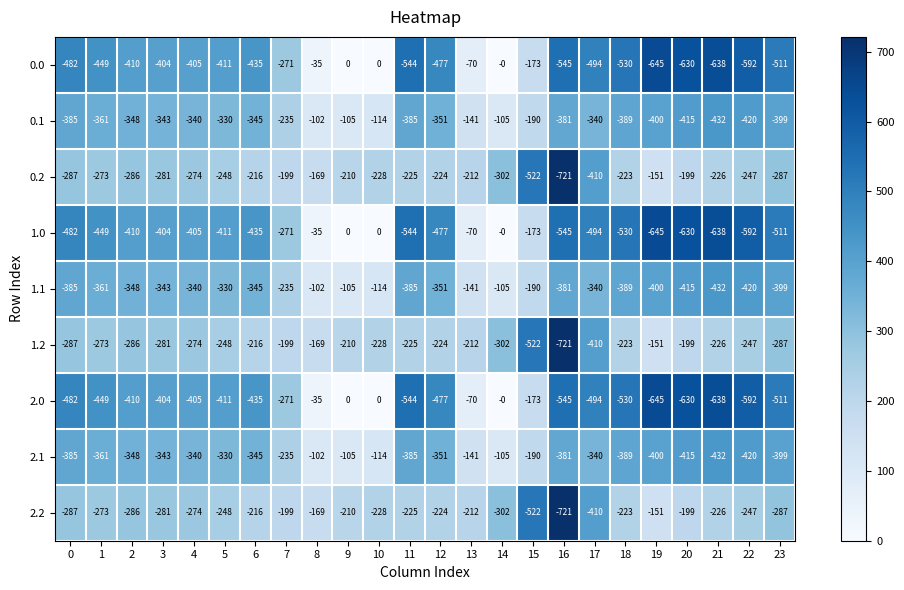

What is the lowest value of the 2.0 series?

-645